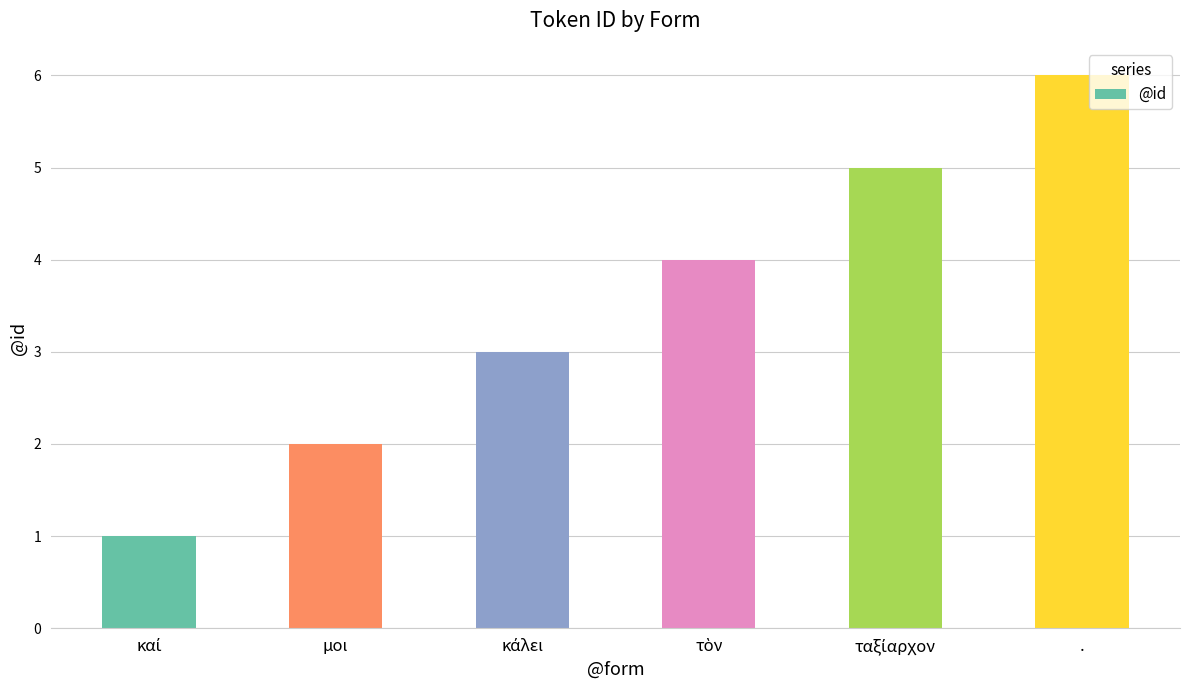

What is the average value?

4